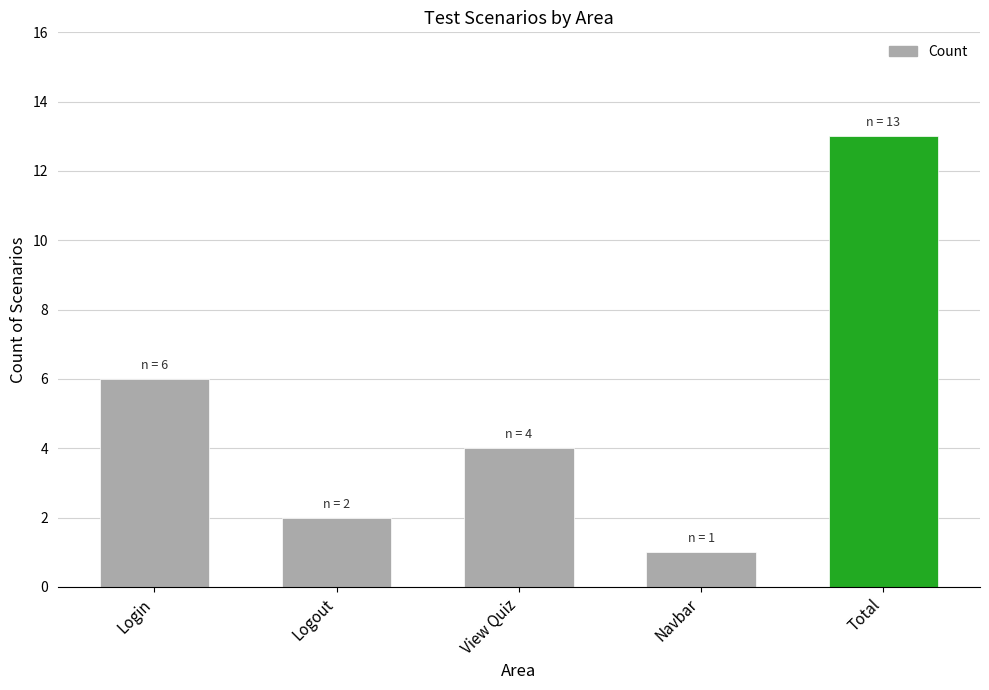

List the labels in order of value, largest first.

Total, Login, View Quiz, Logout, Navbar